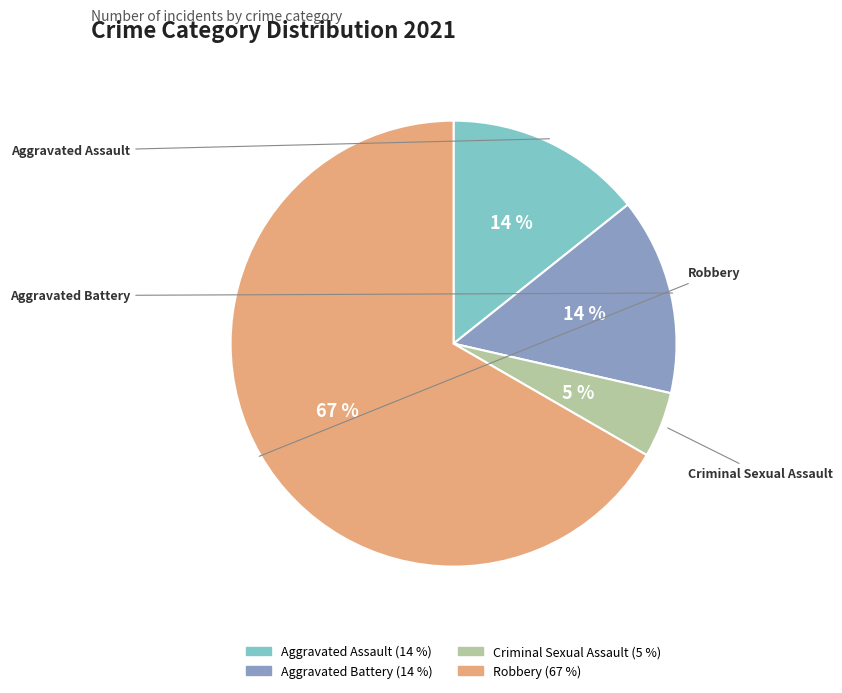

Which slice is the smallest?

Criminal Sexual Assault